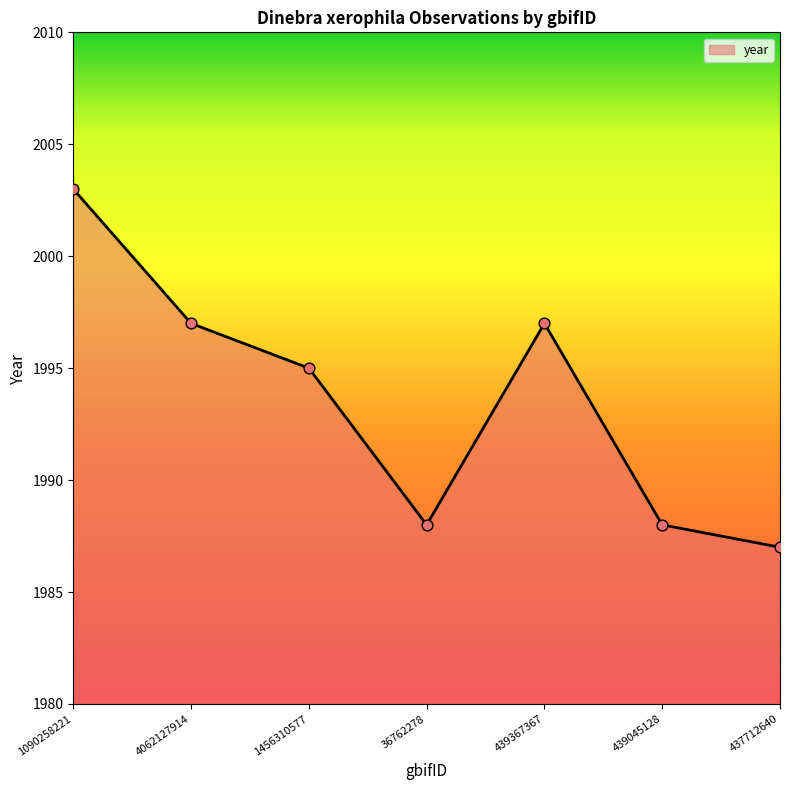

What is the change in value from 4062127914 to 1456310577?

-2